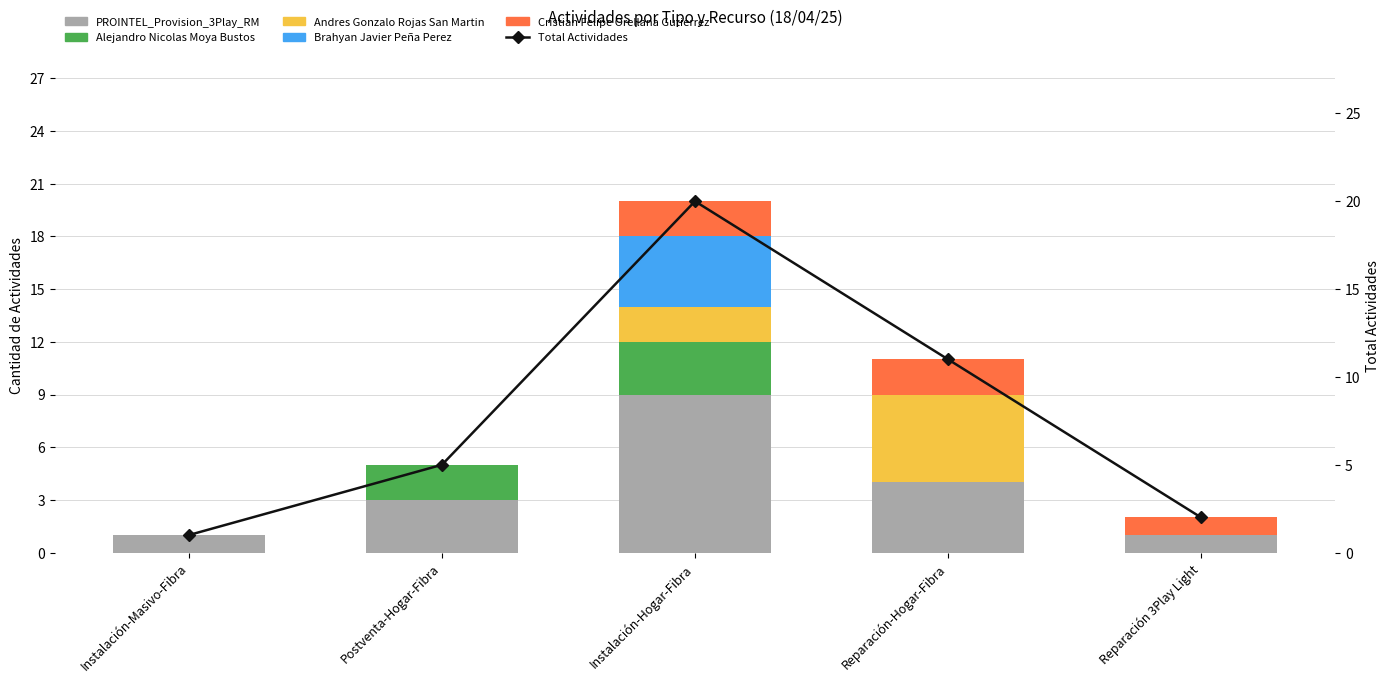

What is the difference between the highest and lowest values at Instalación-Masivo-Fibra?

1